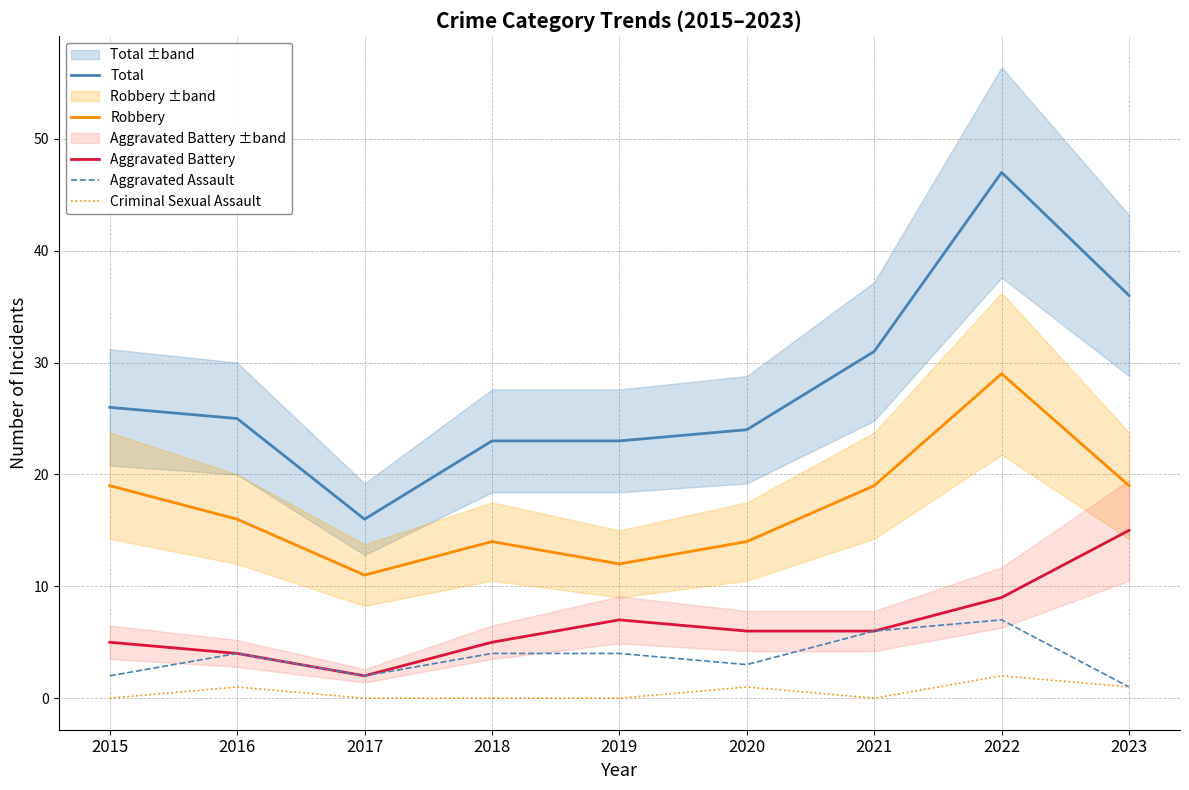

True or false: Total has a value of 23 at 2019.

True